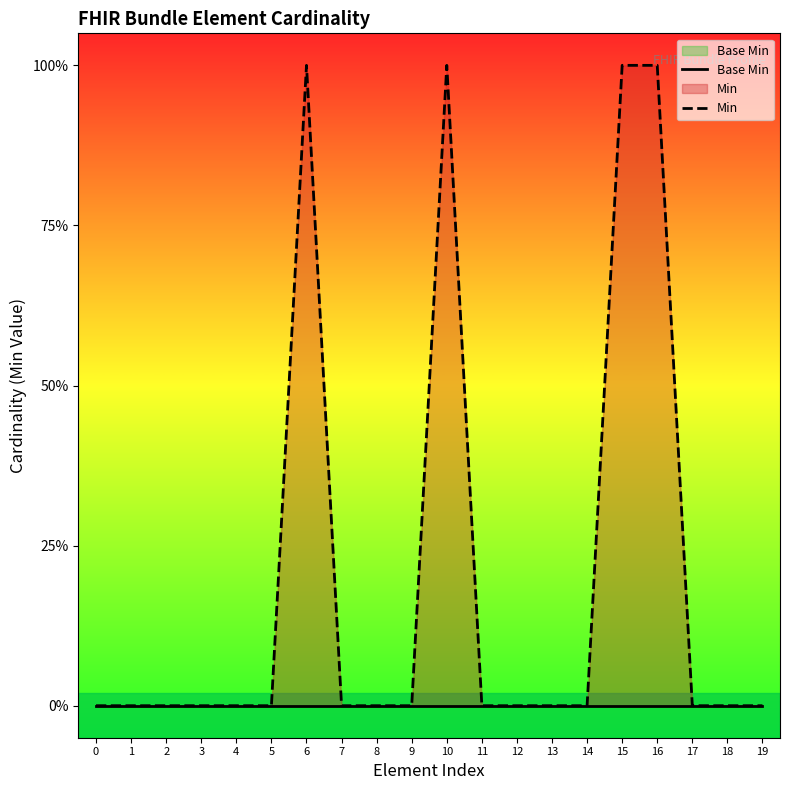

Reading right to left, what are all the values shown in this chart?

Base Min: 19=0	18=0	17=0	16=0	15=0	14=0	13=0	12=0	11=0	10=0	9=0	8=0	7=0	6=0	5=0	4=0	3=0	2=0	1=0	0=0
Min: 19=0	18=0	17=0	16=1	15=1	14=0	13=0	12=0	11=0	10=1	9=0	8=0	7=0	6=1	5=0	4=0	3=0	2=0	1=0	0=0